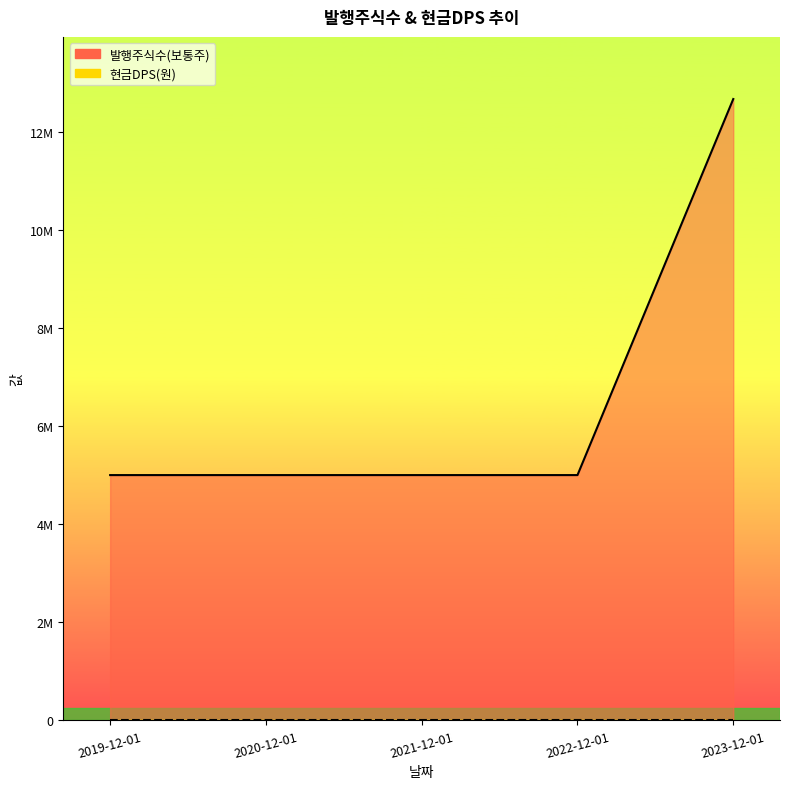

What is the ratio of the value at 2023-12-01 to the value at 2020-12-01?

2.5